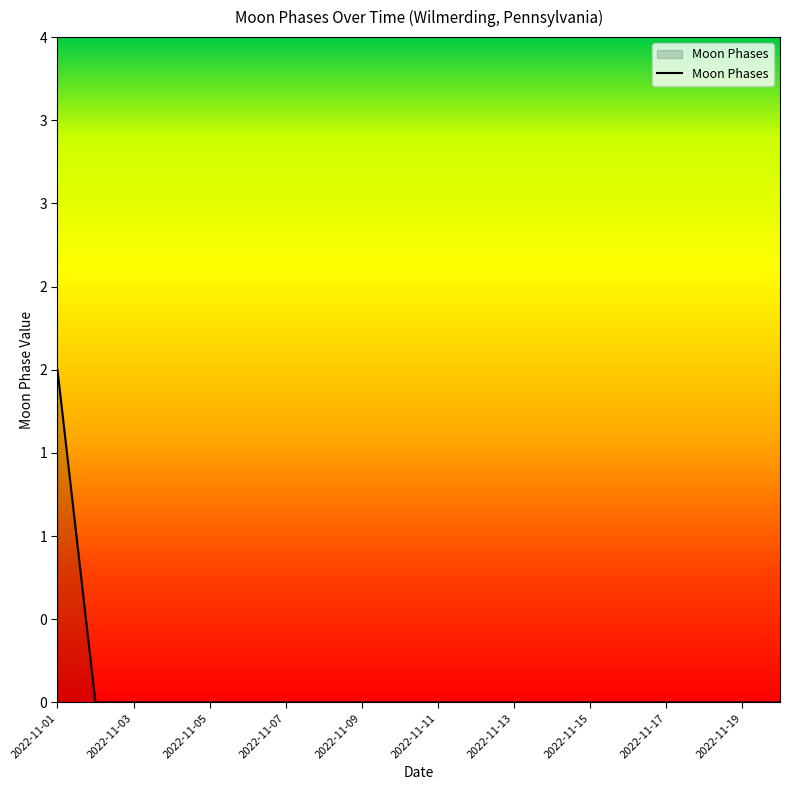

Reading left to right, what are all the values shown in this chart?

2	0	0	0	0	0	0	0	0	0	0	0	0	0	0	0	0	0	0	0